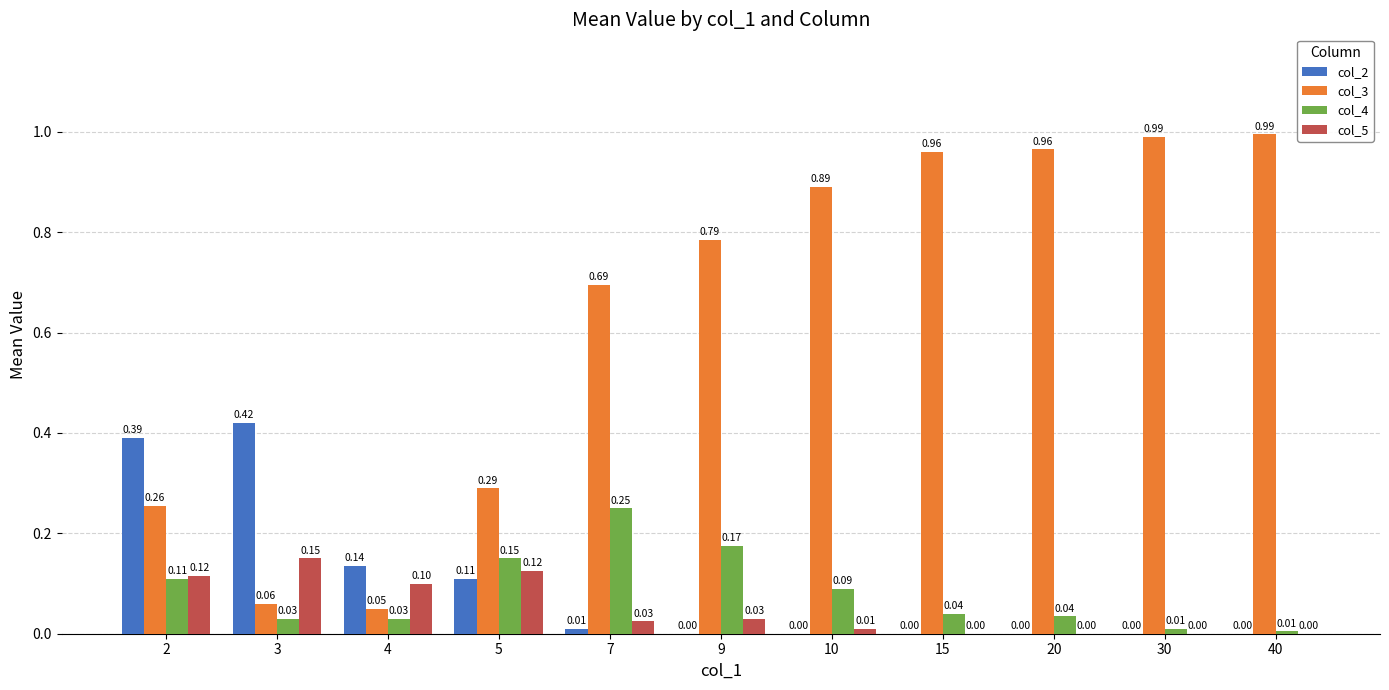

Which series has the largest total across all categories?

col_3